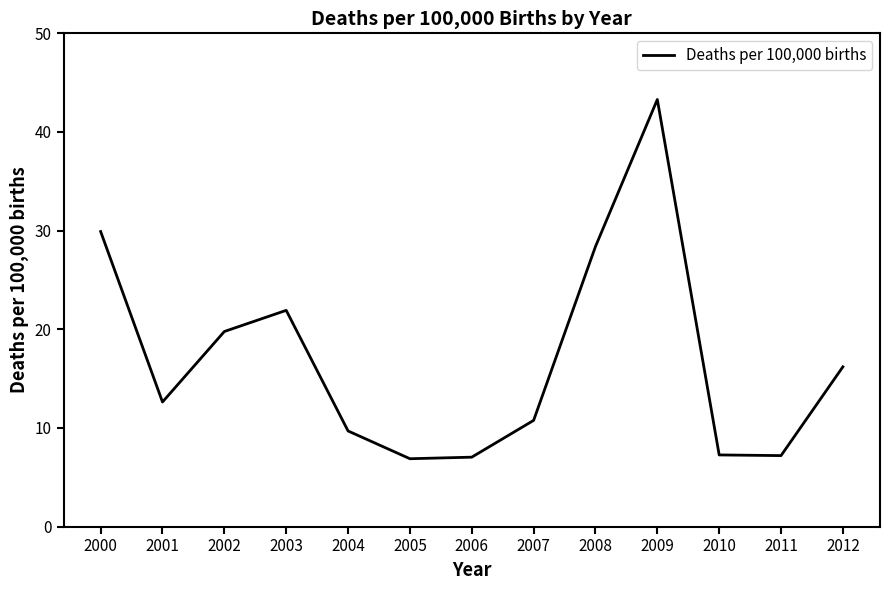

Which category has the highest value across all series?

2009